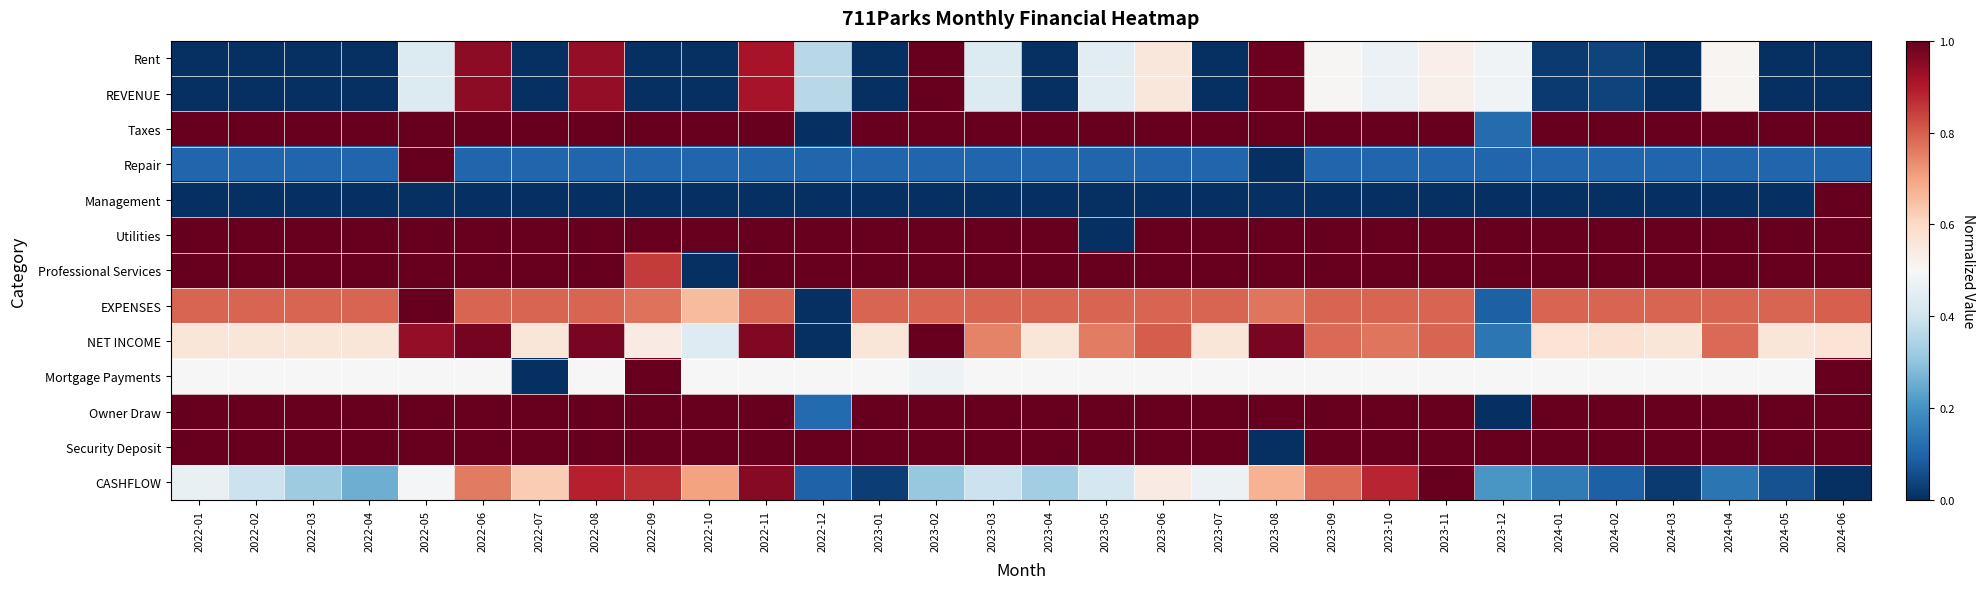

Count the number of categories in the chart.

30